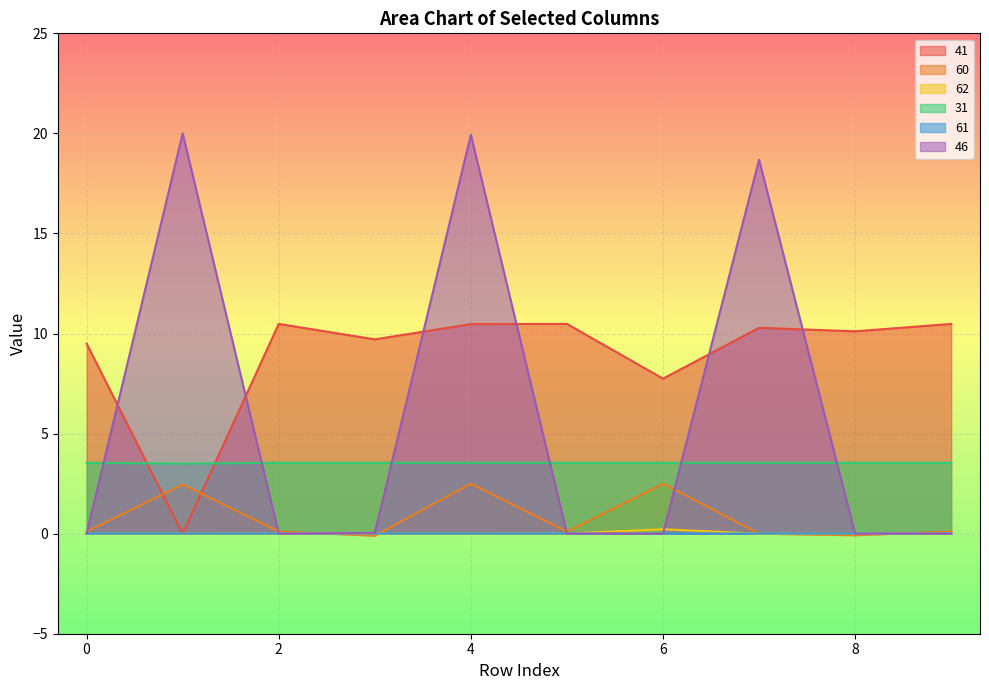

Reading left to right, transcribe all the data shown in this chart.

41: 0=9.5	1=0.0	2=10.5	3=9.7	4=10.5	5=10.5	6=7.7	7=10.3	8=10.1	9=10.5
60: 0=0.1	1=2.5	2=0.1	3=-0.1	4=2.5	5=0.1	6=2.5	7=-0.0	8=-0.1	9=0.1
62: 0=0.0	1=0.0	2=0.0	3=0.0	4=0.0	5=0.0	6=0.2	7=0.0	8=0.0	9=0.0
31: 0=3.5	1=3.5	2=3.5	3=3.5	4=3.5	5=3.5	6=3.5	7=3.5	8=3.5	9=3.5
61: 0=0.0	1=0.0	2=0.0	3=0.0	4=0.0	5=0.0	6=0.0	7=0.0	8=0.0	9=0.0
46: 0=0.0	1=20.0	2=0.0	3=0.0	4=19.9	5=0.0	6=0.0	7=18.7	8=0.0	9=0.0